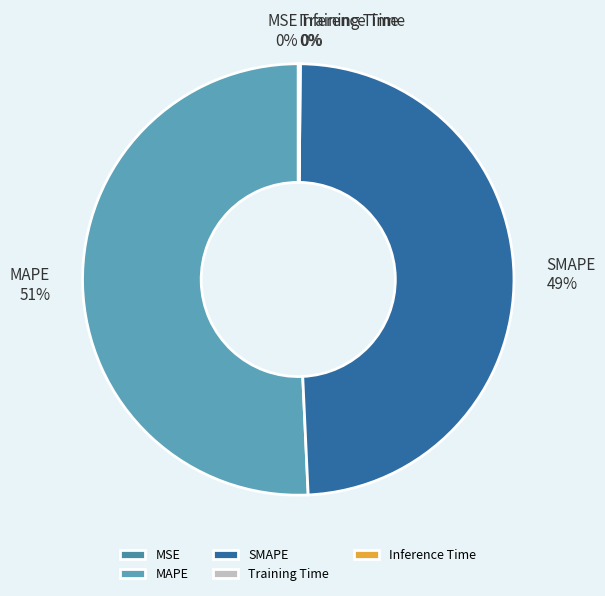

Which category accounts for the majority?

MAPE